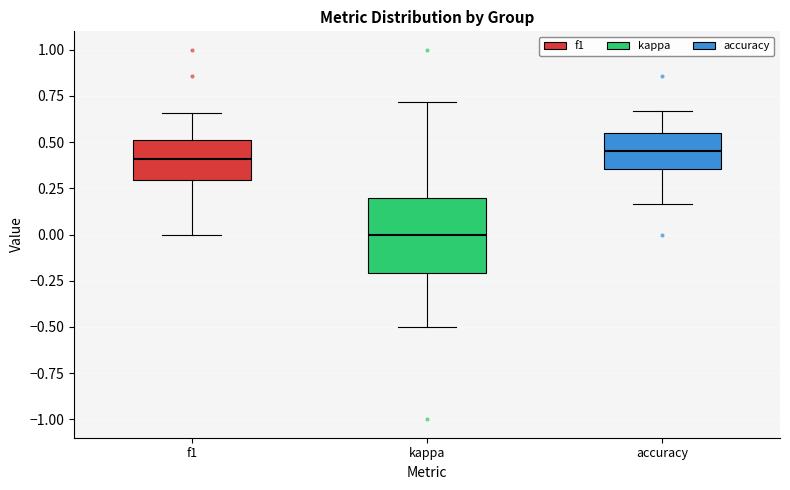

Reading left to right, read every box against the y-axis: the position of its median line, the range the box covers, and the ends of its whiskers. The values are not printed on the chart, so give them approximately, as read against the axis.

f1: median 0.40, box 0.30 to 0.50, whiskers 0.00 to 0.65
kappa: median 0.00, box -0.20 to 0.20, whiskers -0.50 to 0.70
accuracy: median 0.45, box 0.35 to 0.55, whiskers 0.15 to 0.65